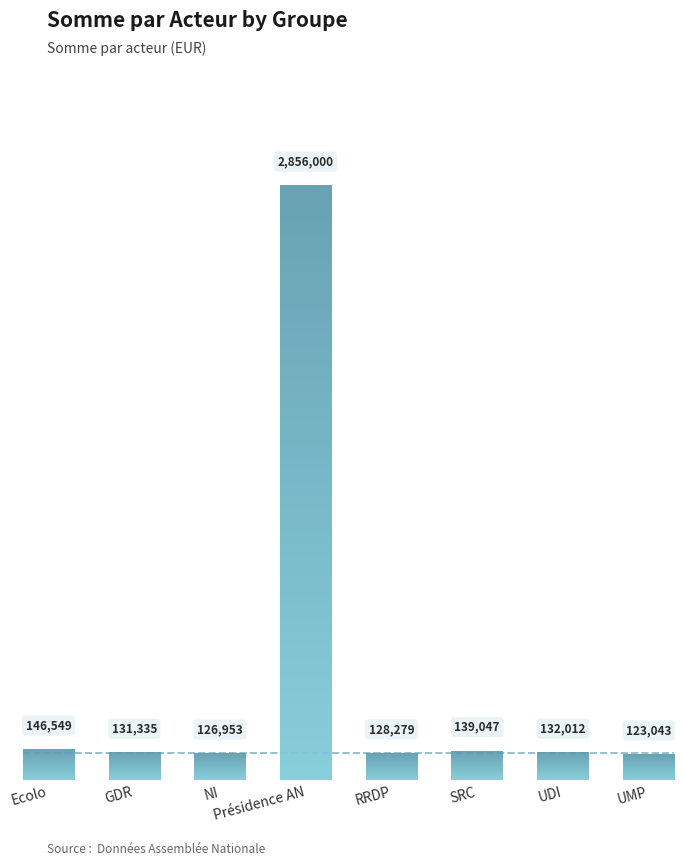

How many bars are there in total?

8